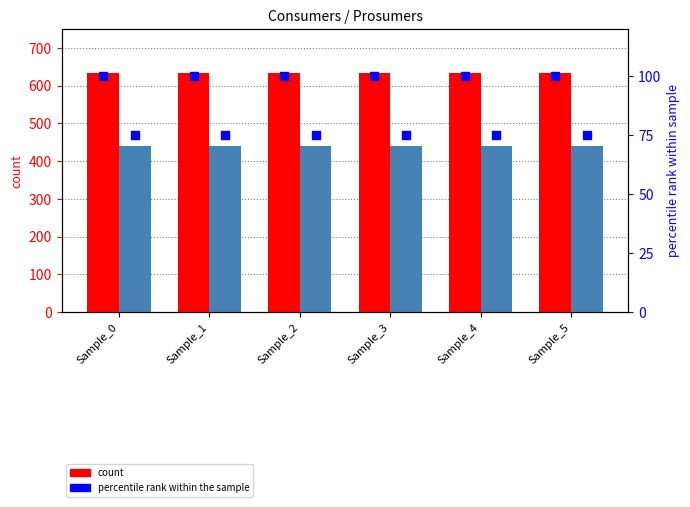

Which series has the largest Y range (max minus min)?

Consumers (count)